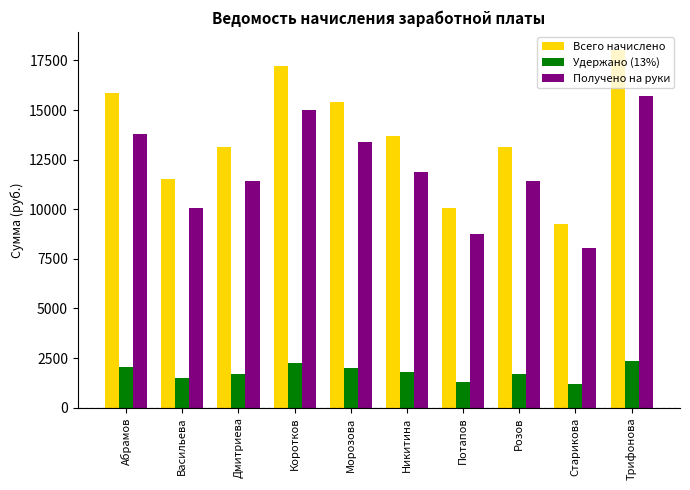

How many categories are shown in the chart?

10